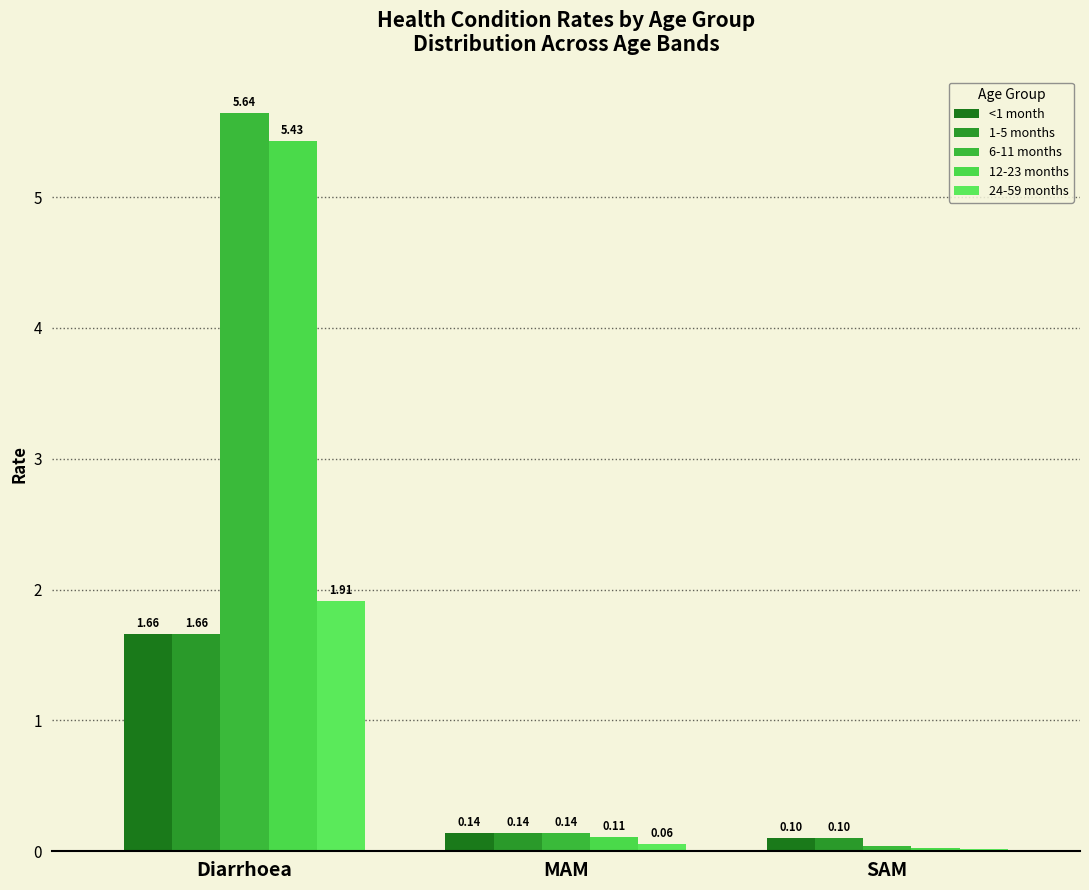

What position from the right is SAM?

1